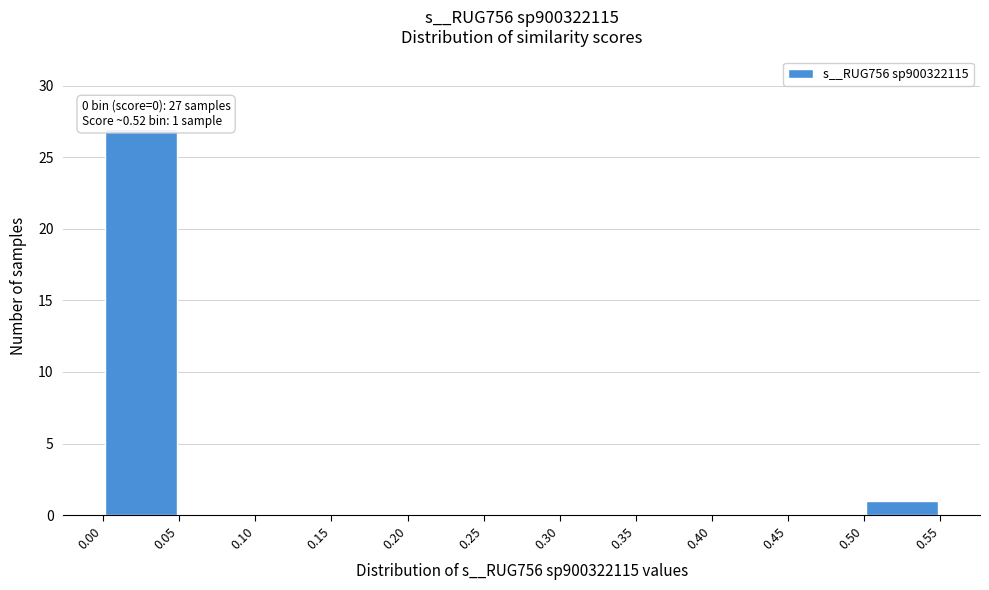

Which range on the x-axis has the tallest bar?

0.00 to 0.05